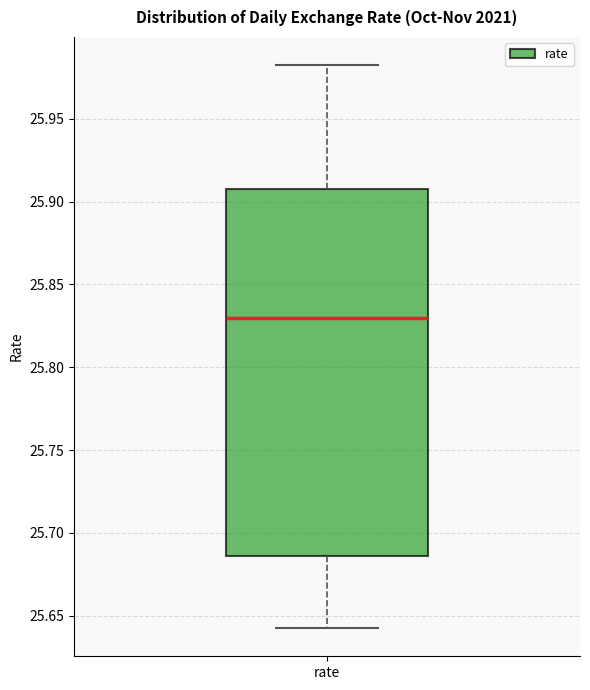

Transcribe this box plot: give where the median line is, the range the box spans, and where the two whiskers end, as read against the y-axis. The values are not printed on the chart, so give them approximately, as read against the axis.

median 25.830, box 25.685 to 25.910, whiskers 25.645 to 25.980